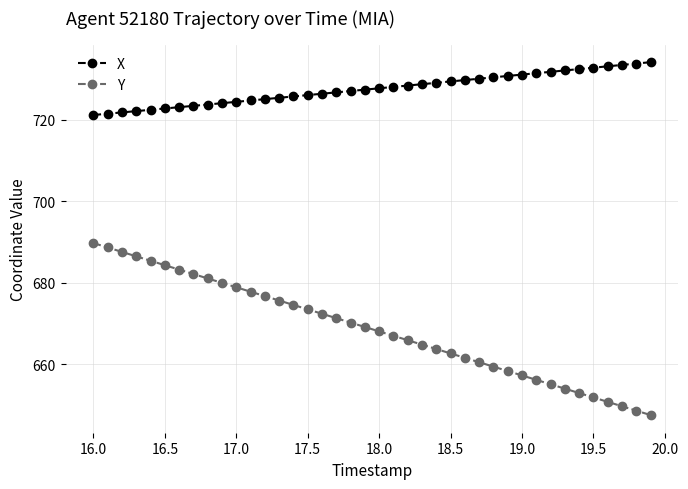

What is the value of the X point at the 15th from the left?

725.7